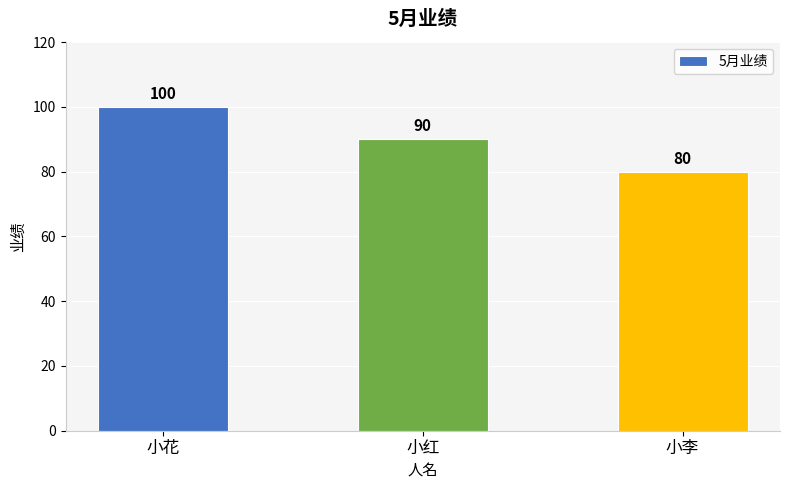

What is the maximum value shown in the chart?

100